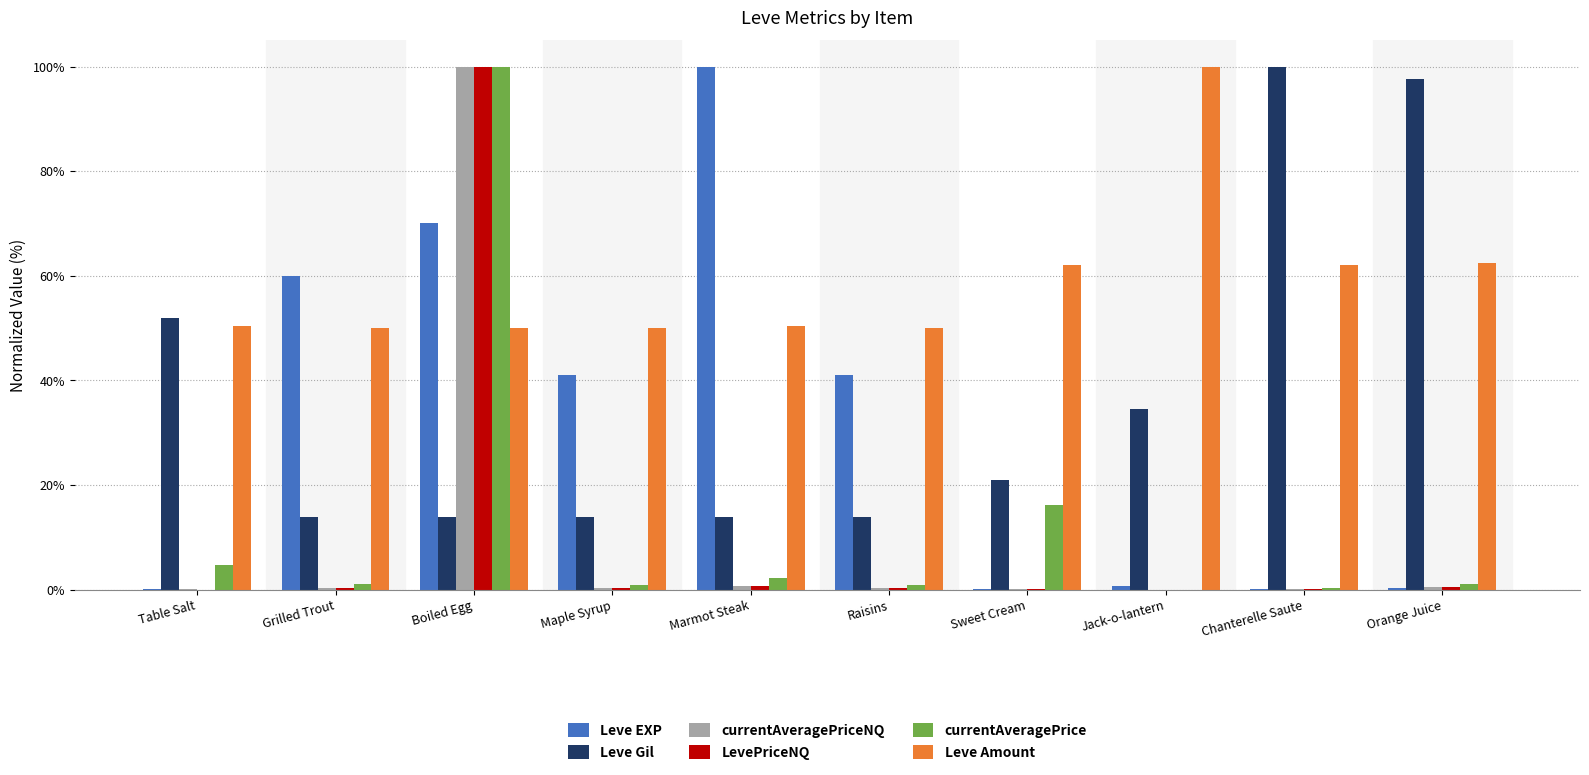

Which category has the highest value in the currentAveragePrice series?

Boiled Egg